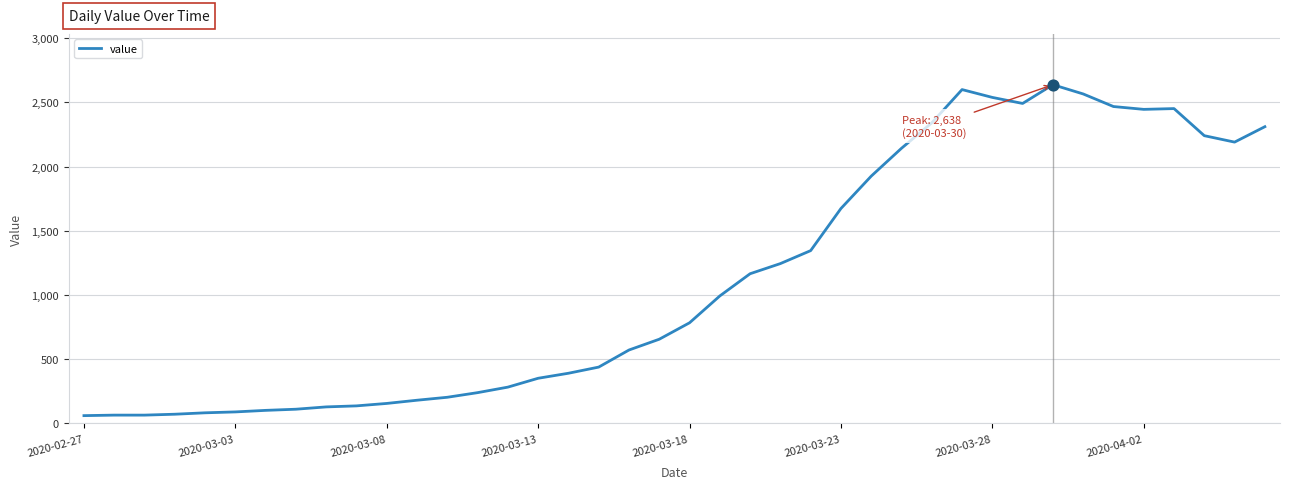

What is the smallest value displayed?

61